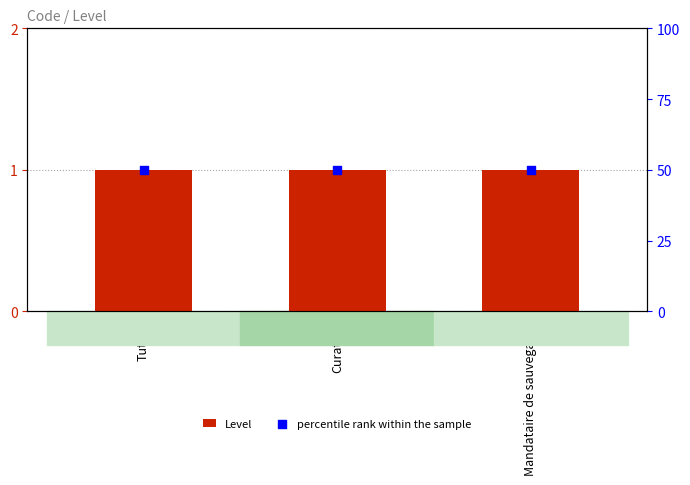

Which series has the largest Y range (max minus min)?

Level